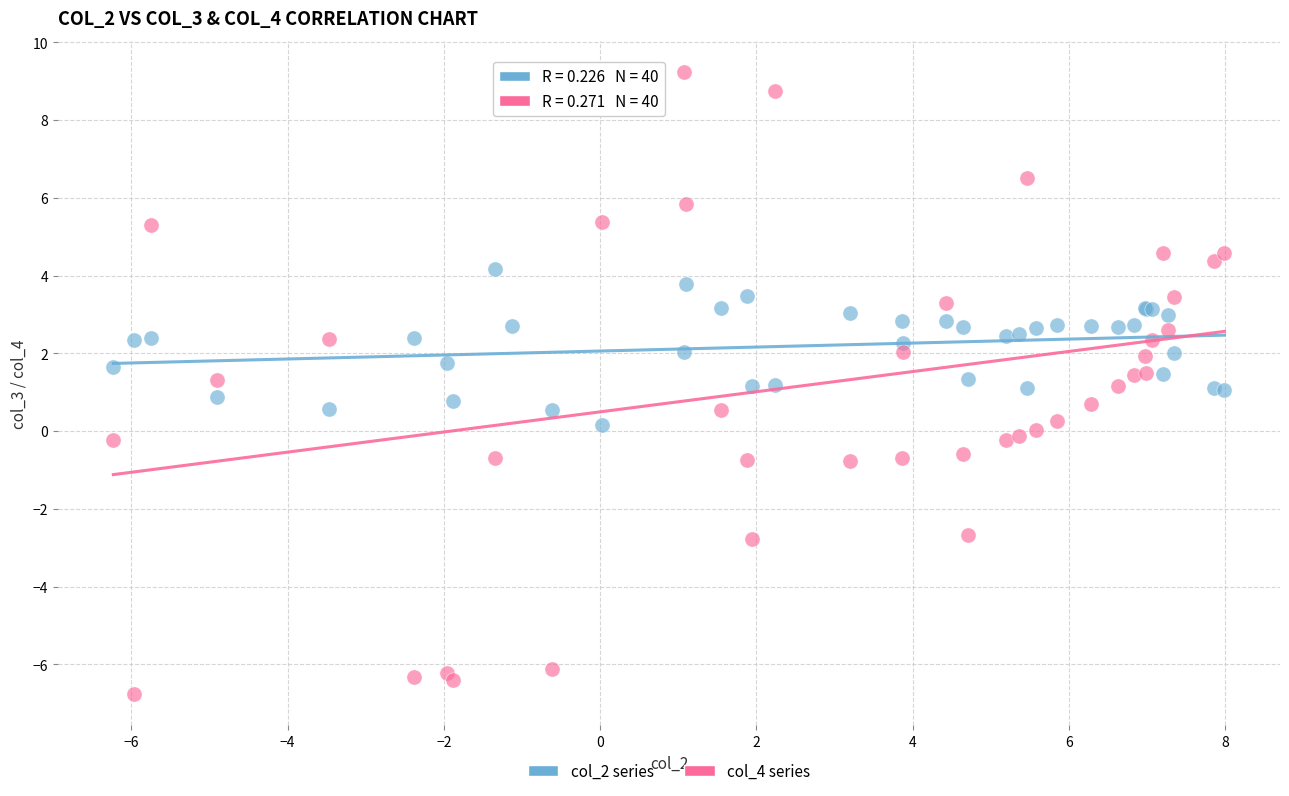

What are all the series names shown in the legend?

col_2 series, col_4 series